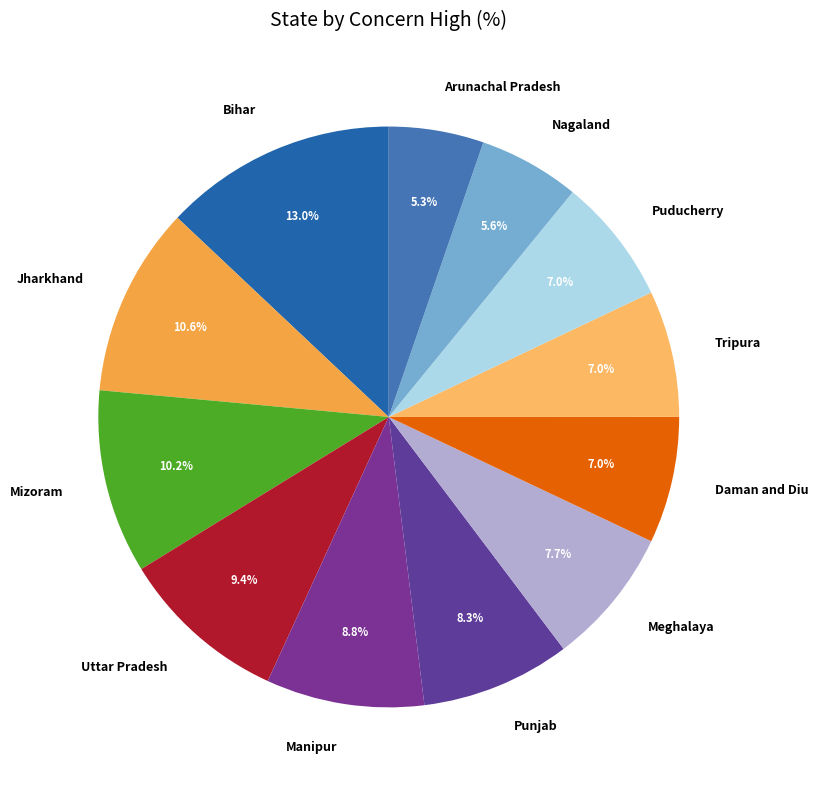

Which has a higher value, Punjab or Puducherry?

Punjab